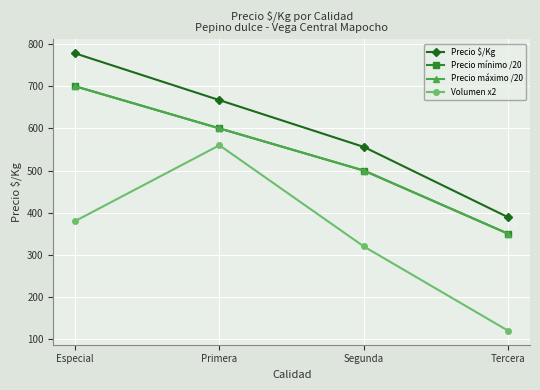

What position from the right is Especial?

4